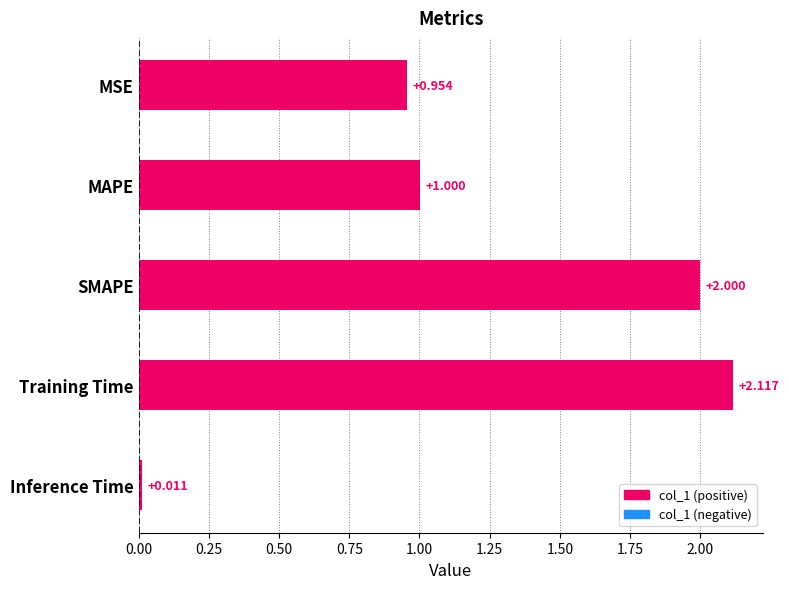

What is the label of the 4th bar from the bottom?

MAPE